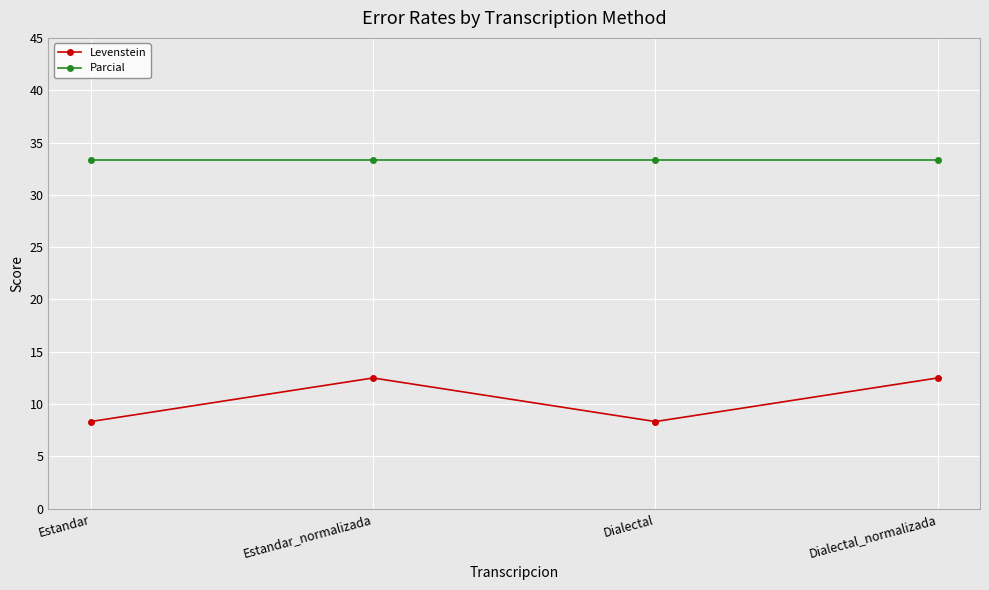

True or false: Parcial and Levenstein cross at least once.

False